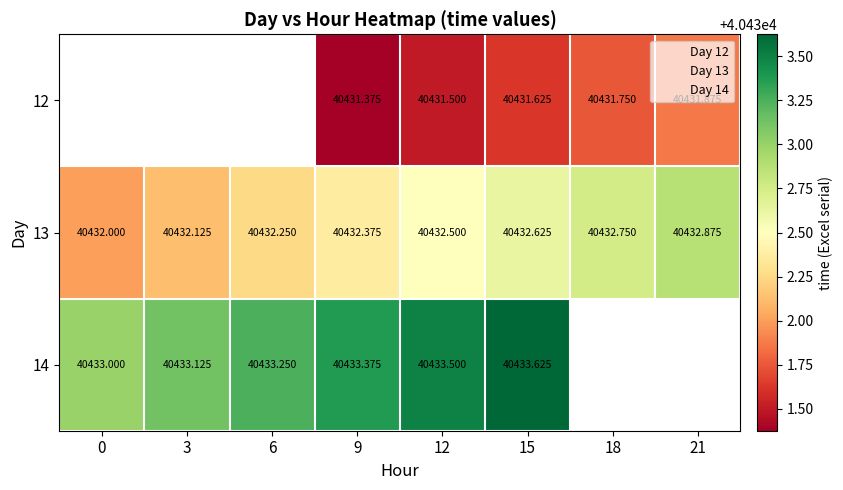

What is the difference between the second highest and minimum values in the 13 series?

0.8